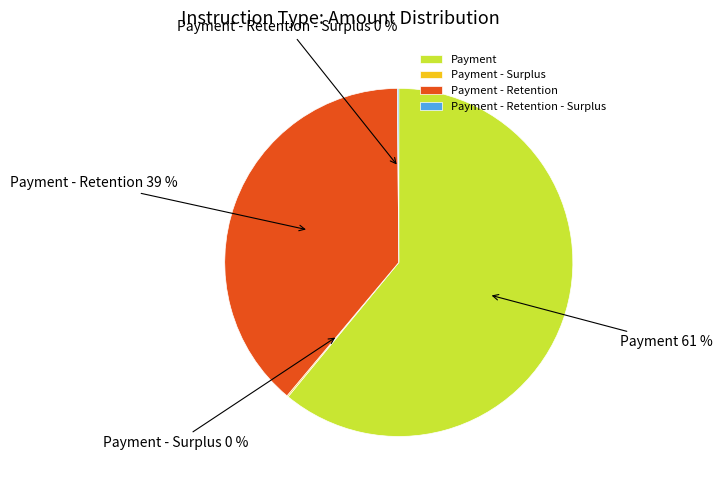

Does Payment account for over 50% of the chart?

Yes